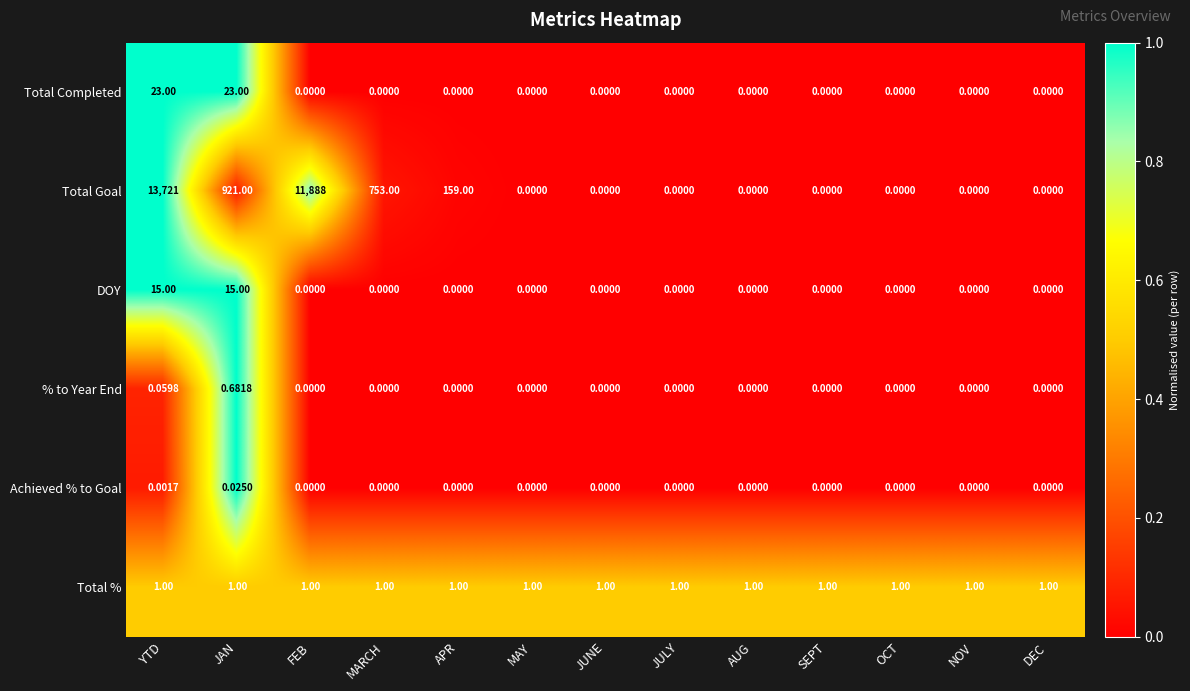

Which series has the largest total across all categories?

Total Goal